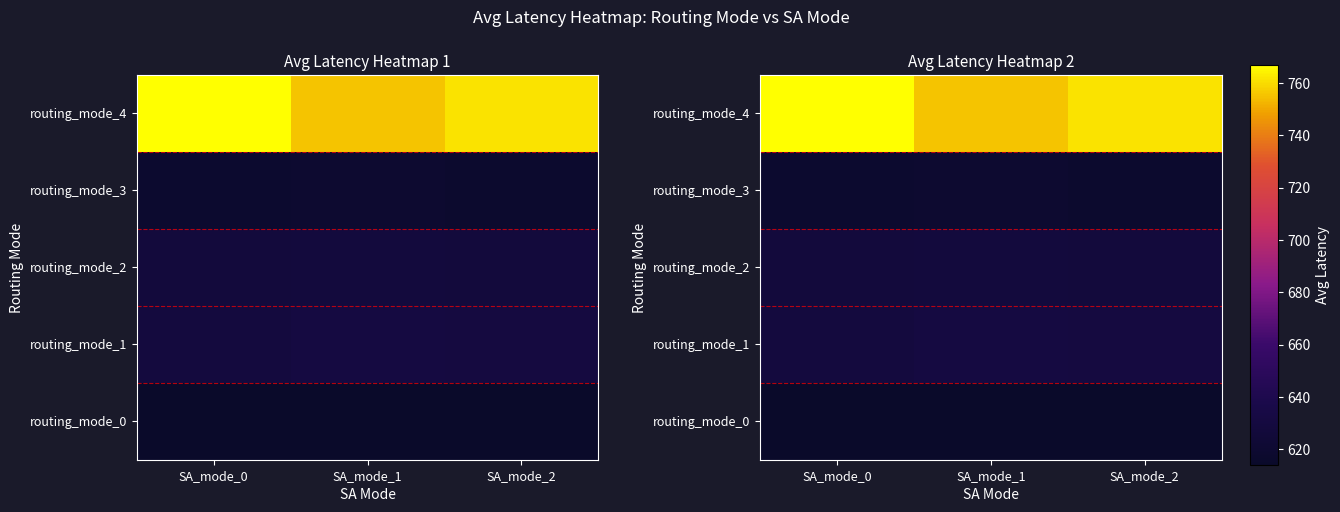

What is the difference between the maximum and minimum values in the routing_mode_4 series?

11.5